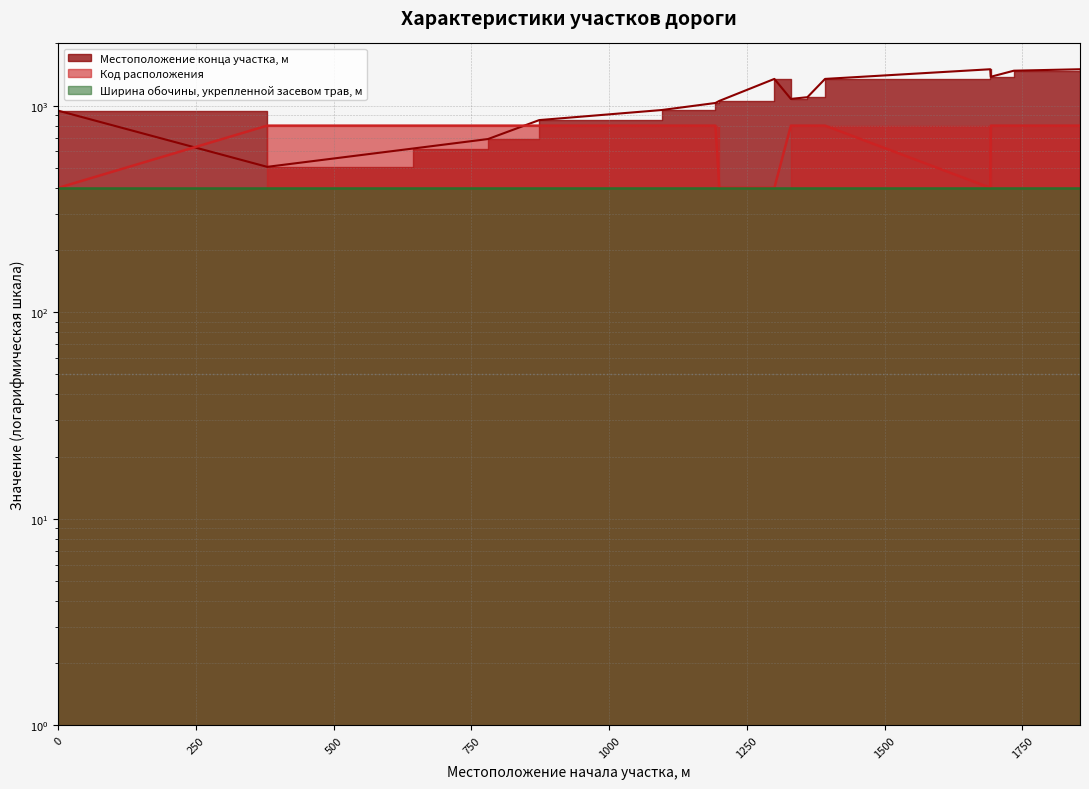

Reading left to right, extract all data points from this chart.

Местоположение конца участка, м: 0=944.4	379=505.3	643=619.5	780=688.9	873=851.0	1096=952.4	1193=1029.8	1200=1053.8	1300=1346.7	1330=1077.7	1360=1098.5	1392=1346.7	1692=1500.0	1693=1379.5	1735=1476.1	1855=1500.0
Код расположения: 0=400.0	379=800.0	643=800.0	780=800.0	873=800.0	1096=800.0	1193=800.0	1200=400.0	1300=400.0	1330=800.0	1360=800.0	1392=800.0	1692=400.0	1693=800.0	1735=800.0	1855=800.0